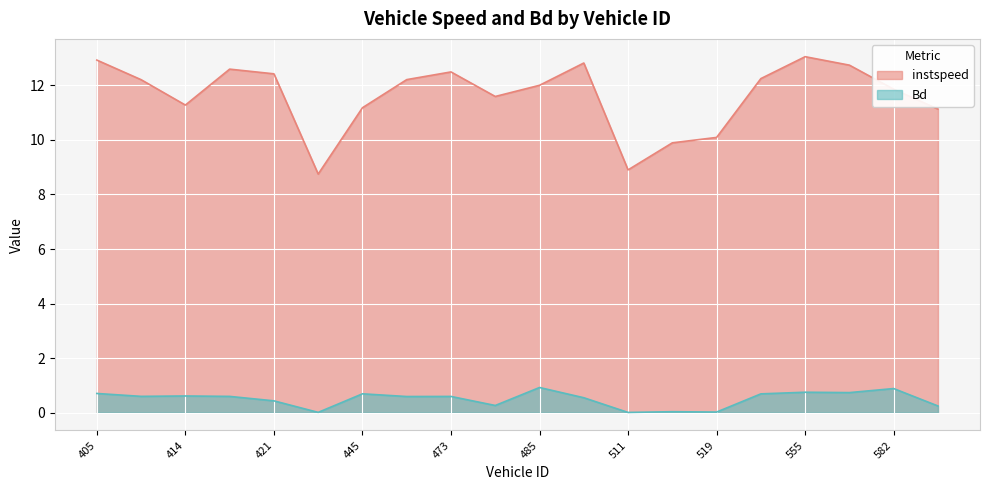

Does the chart display data point markers on the line(s)?

No